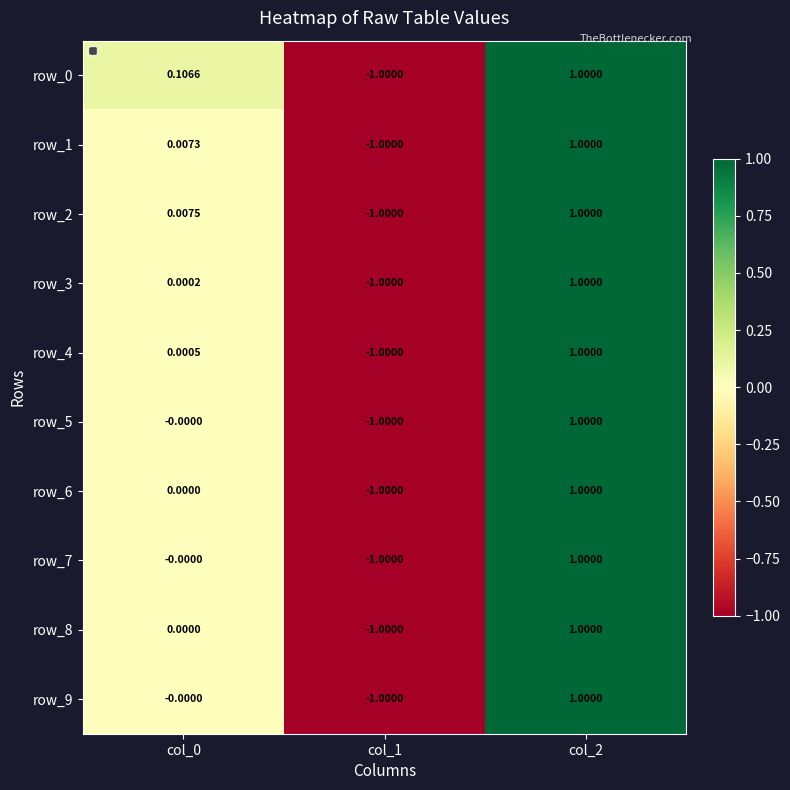

Reading left to right, transcribe all the data shown in this chart.

row_0: col_0=0.1	col_1=-1.0	col_2=1.0
row_1: col_0=0.0	col_1=-1.0	col_2=1.0
row_2: col_0=0.0	col_1=-1.0	col_2=1.0
row_3: col_0=0.0	col_1=-1.0	col_2=1.0
row_4: col_0=0.0	col_1=-1.0	col_2=1.0
row_5: col_0=-0.0	col_1=-1.0	col_2=1.0
row_6: col_0=0.0	col_1=-1.0	col_2=1.0
row_7: col_0=-0.0	col_1=-1.0	col_2=1.0
row_8: col_0=0.0	col_1=-1.0	col_2=1.0
row_9: col_0=-0.0	col_1=-1.0	col_2=1.0